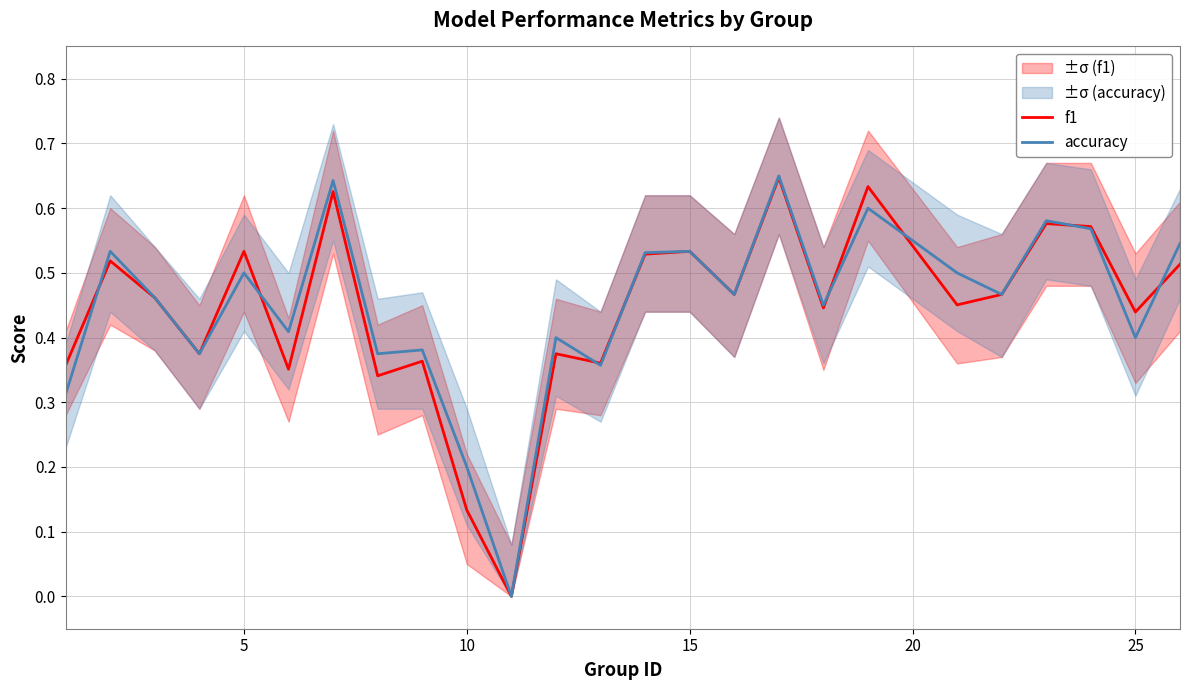

How many positive values does the f1 series have?

24